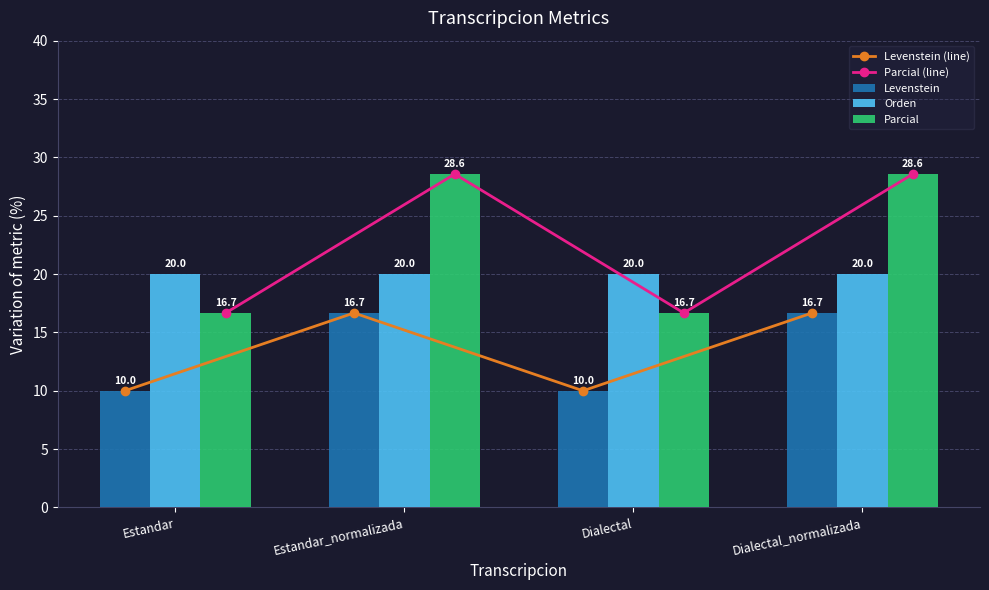

What is the minimum value for Parcial?

16.7